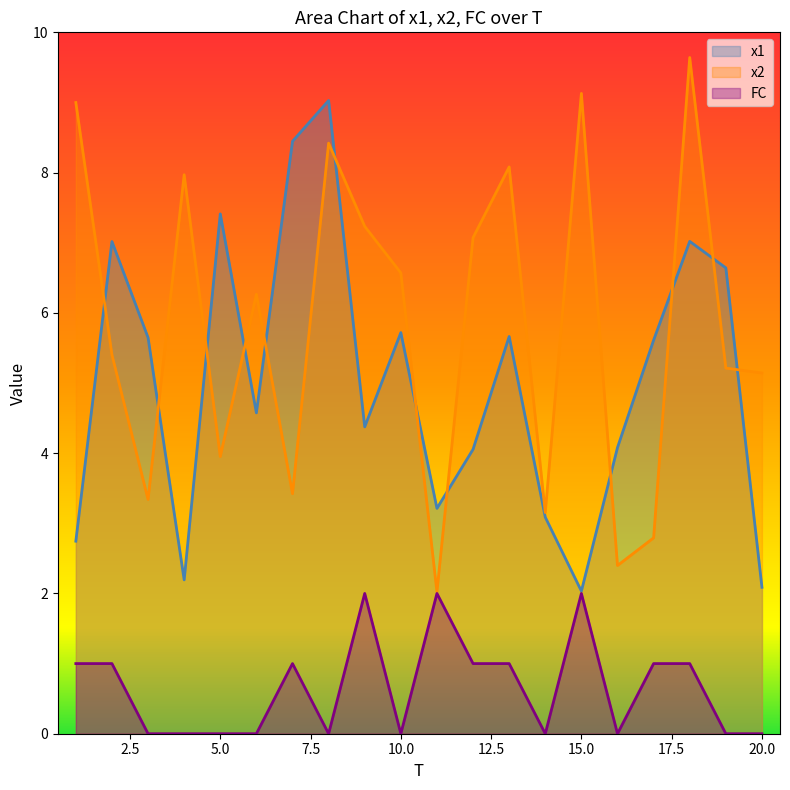

What value does the x1 series have at 9?

4.4